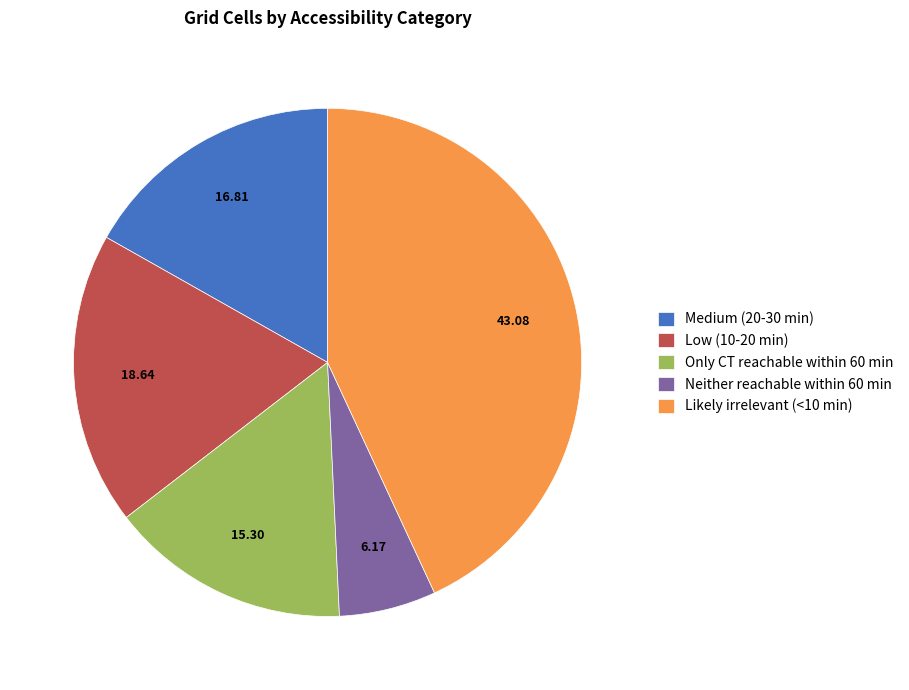

The Only CT reachable within 60 min slice represents 27% of the pie. True or false?

False